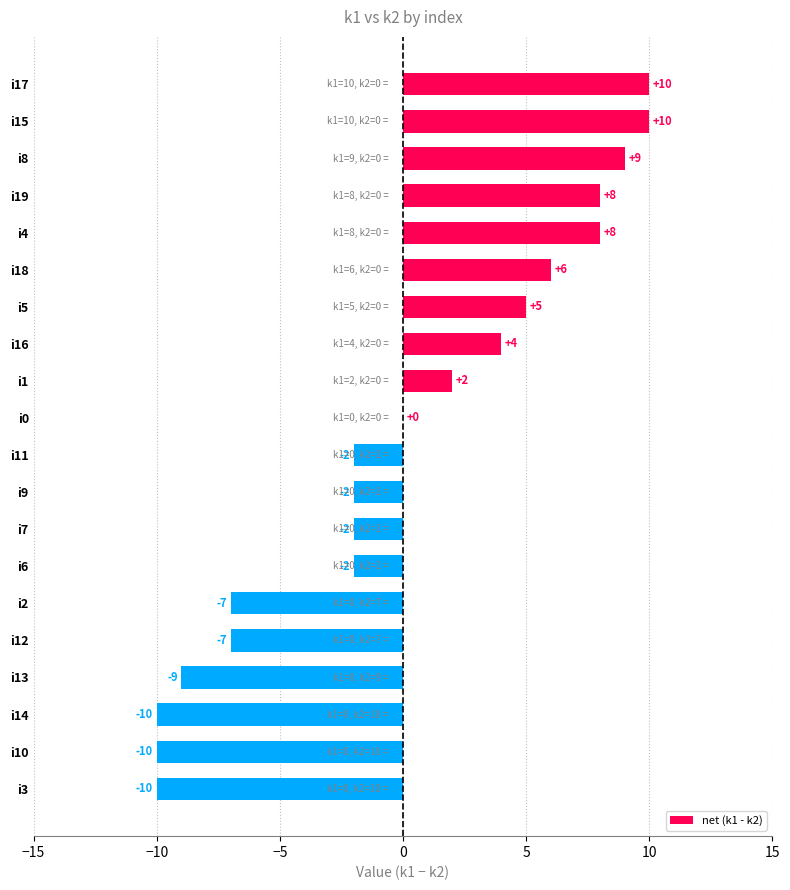

What is the greatest value displayed?

10